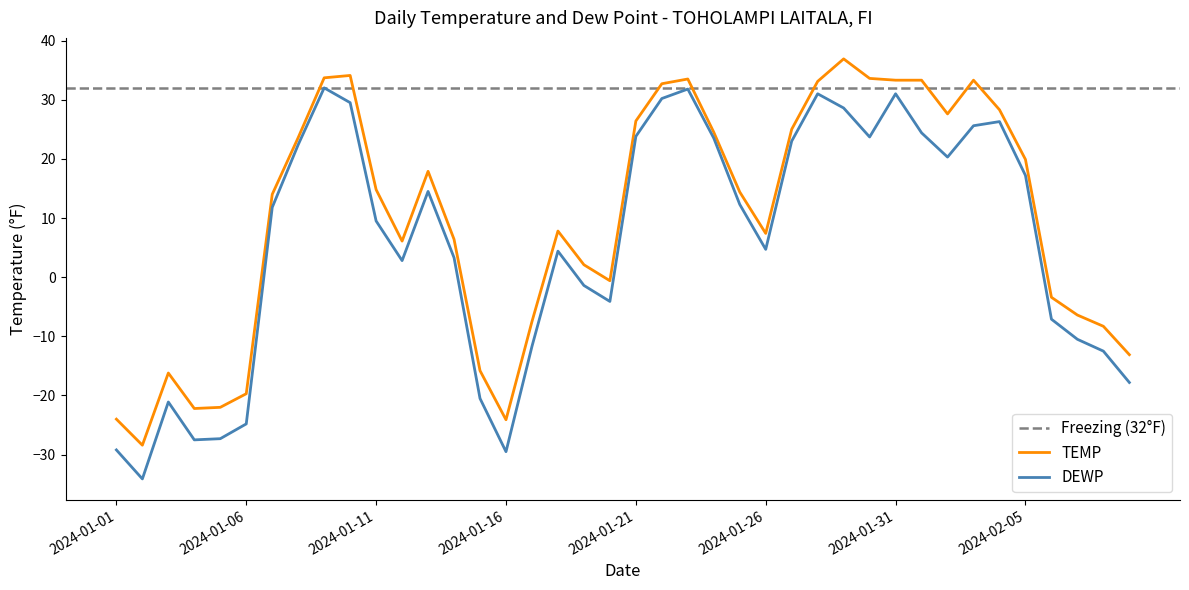

Is it true that TEMP equals 28.7 at 2024-01-13?

False